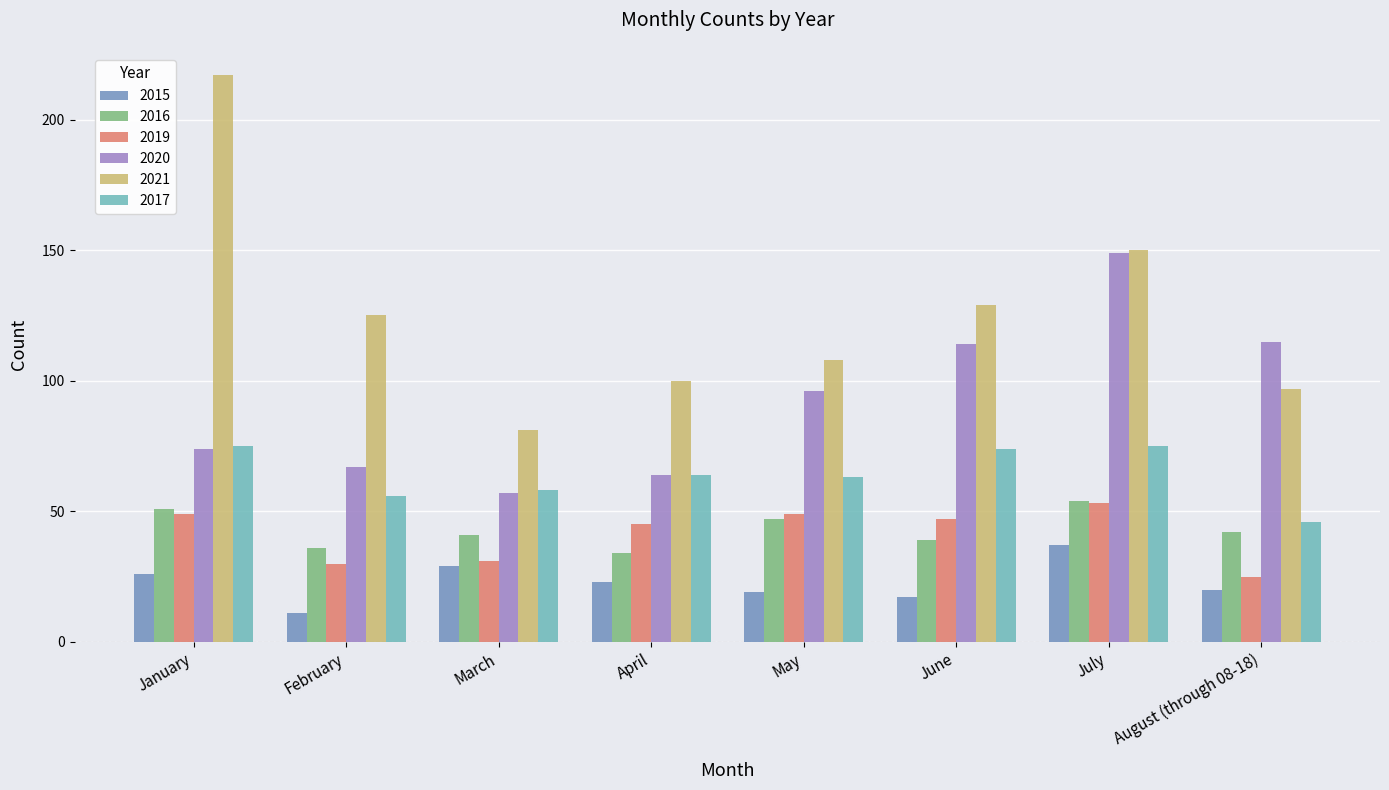

How many groups of bars are there?

8